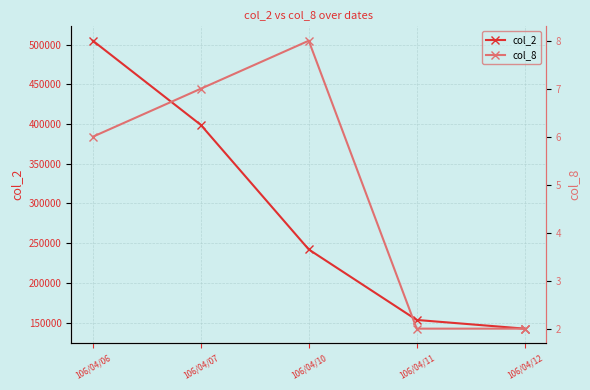

Rank the categories by col_8 value from lowest to highest.

106/04/11, 106/04/12, 106/04/06, 106/04/07, 106/04/10